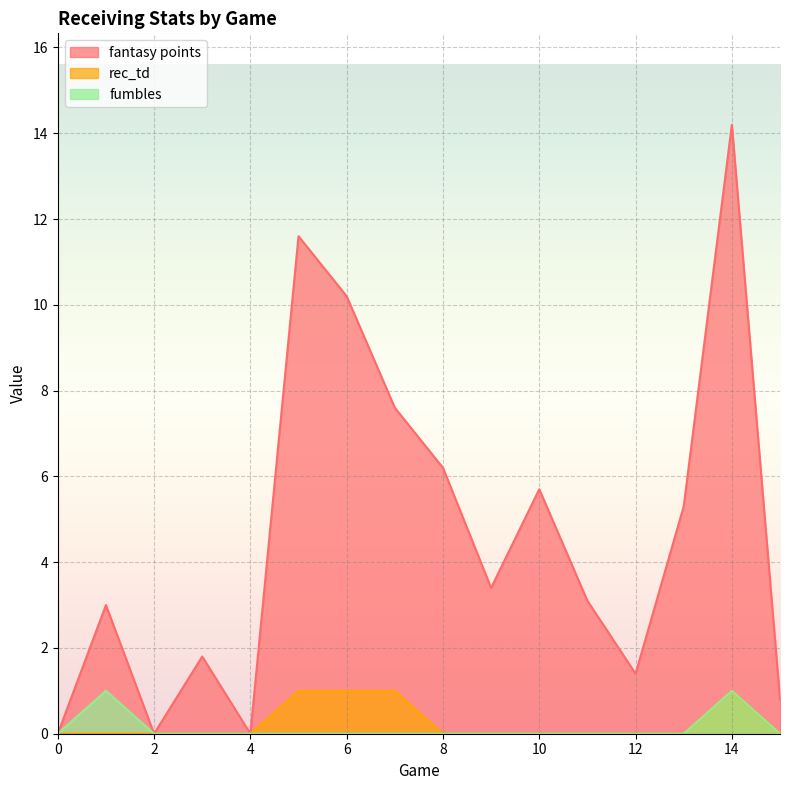

How many data points in fantasy points are above 3?

9